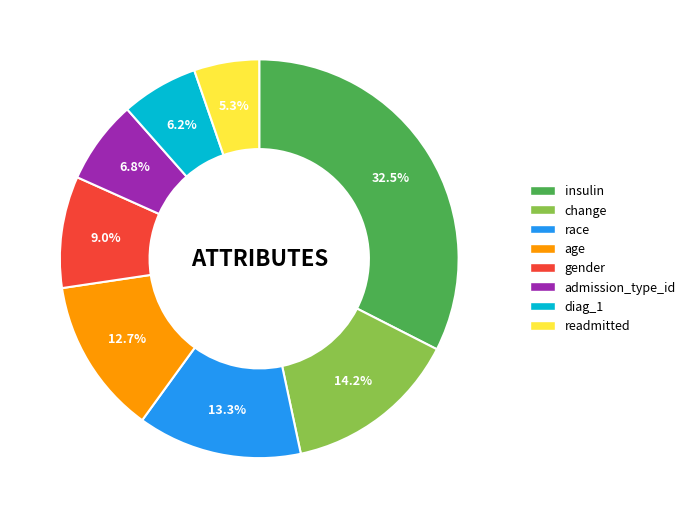

To the nearest percent, what is the difference between the largest and smallest slice percentages?

27%